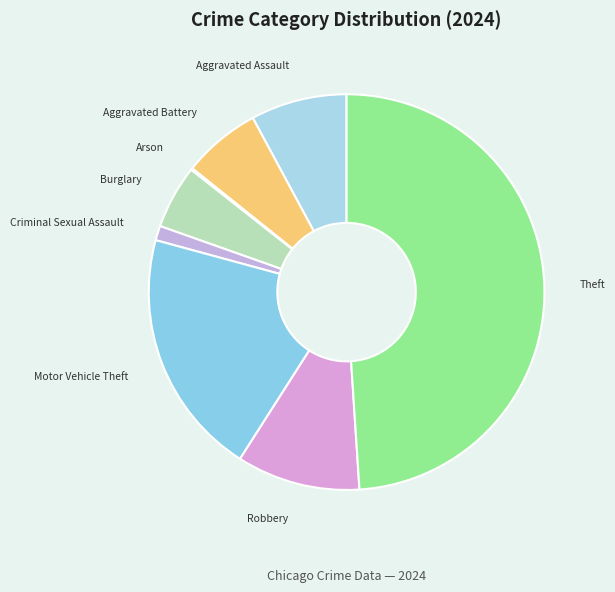

Approximately how many times larger is the value at Theft compared to Burglary?

9.4